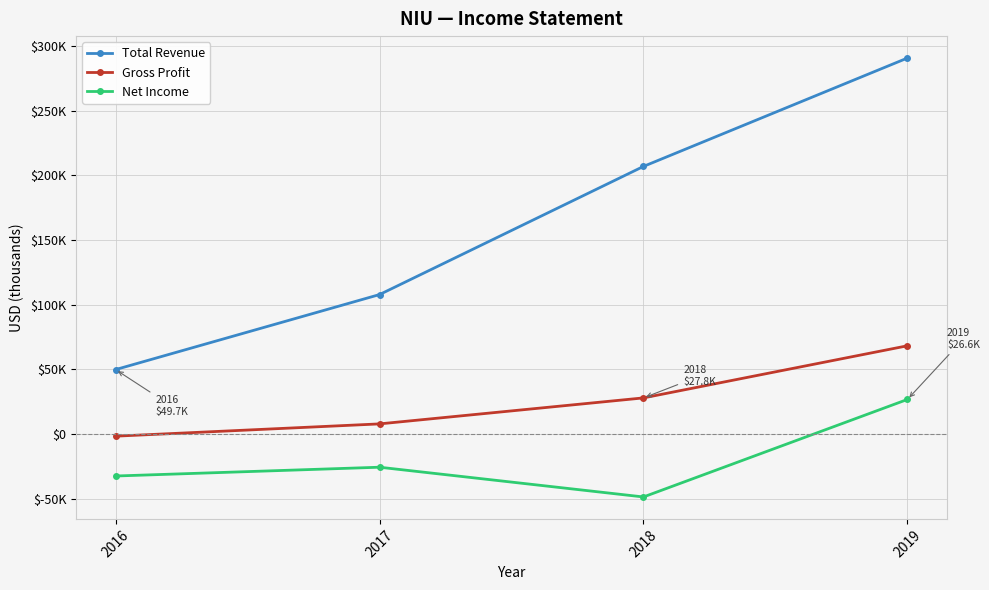

Does the chart have visible grid lines?

Yes